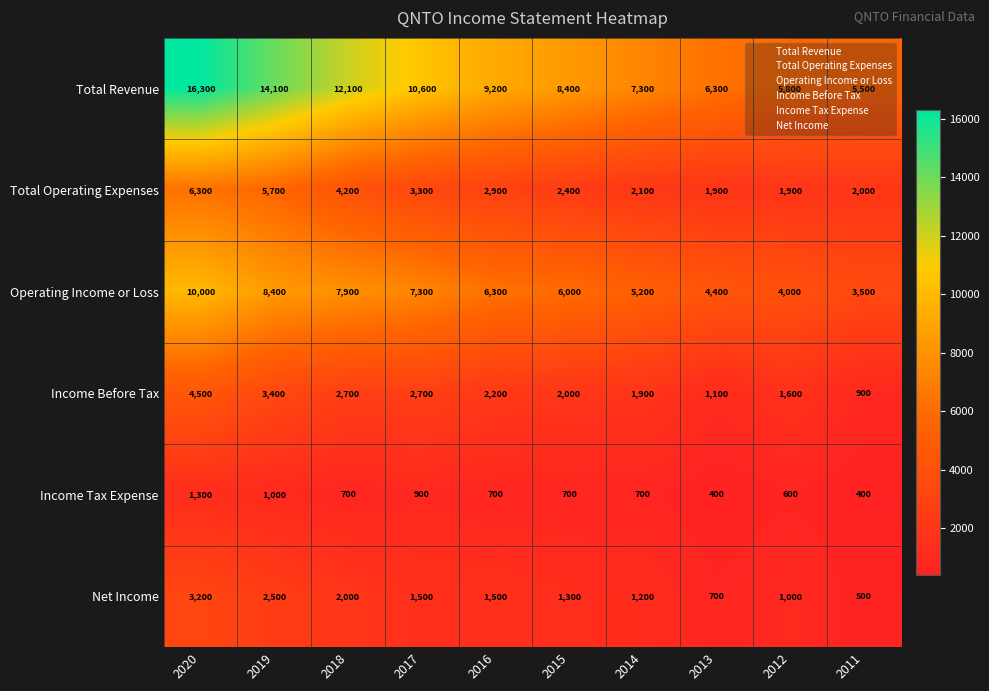

Which label corresponds to the largest value in the chart?

2020